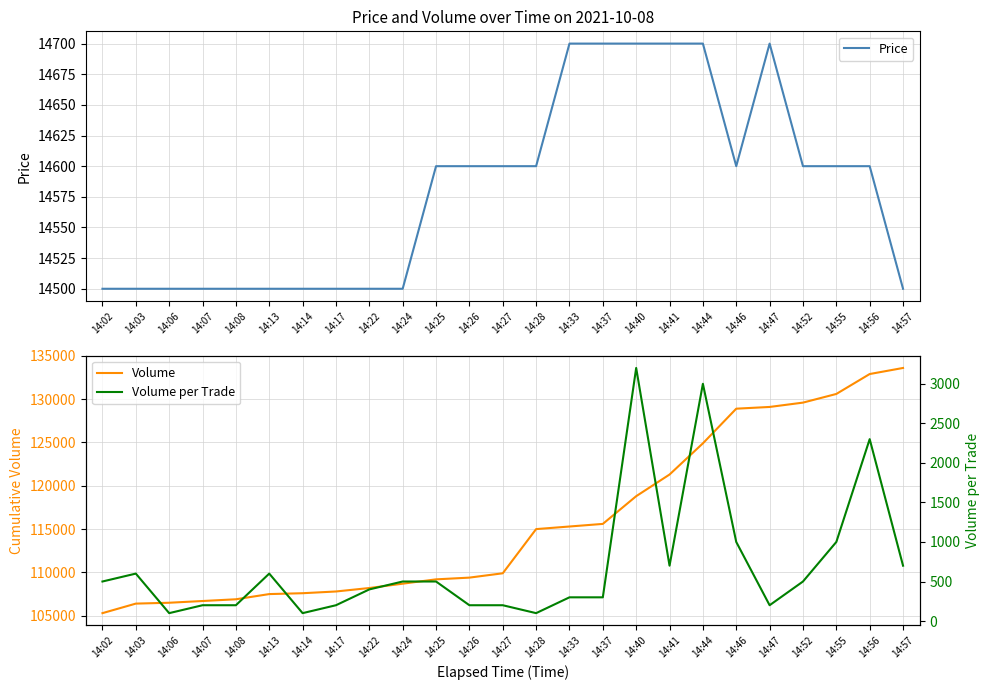

At which label does Volume per Trade first exceed 500?

14:03